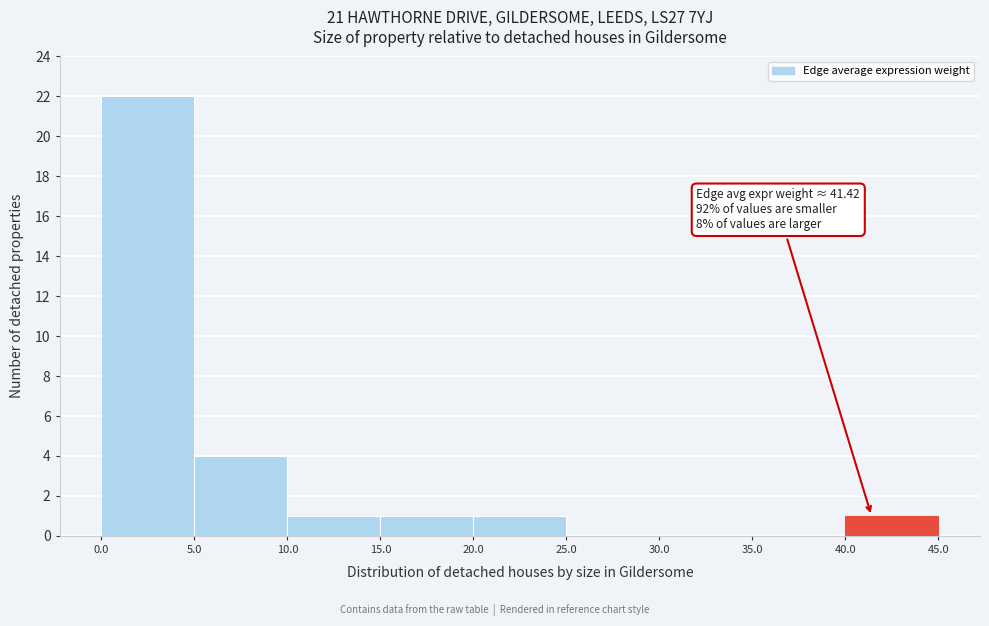

Which range on the x-axis has the tallest bar?

0.0 to 5.0